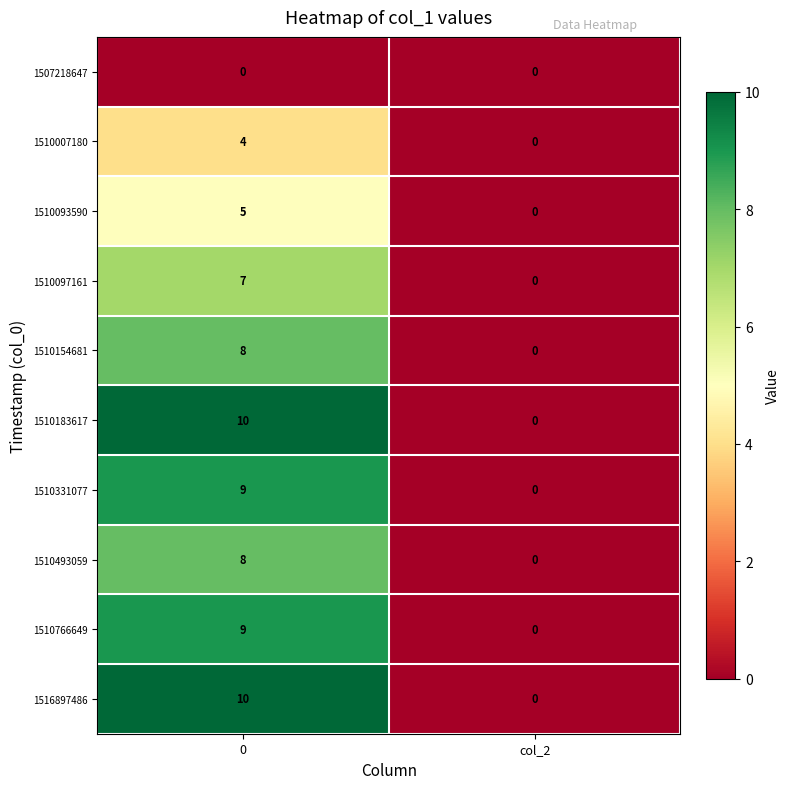

The 1510766649 series shows 4 at 0. True or false?

False